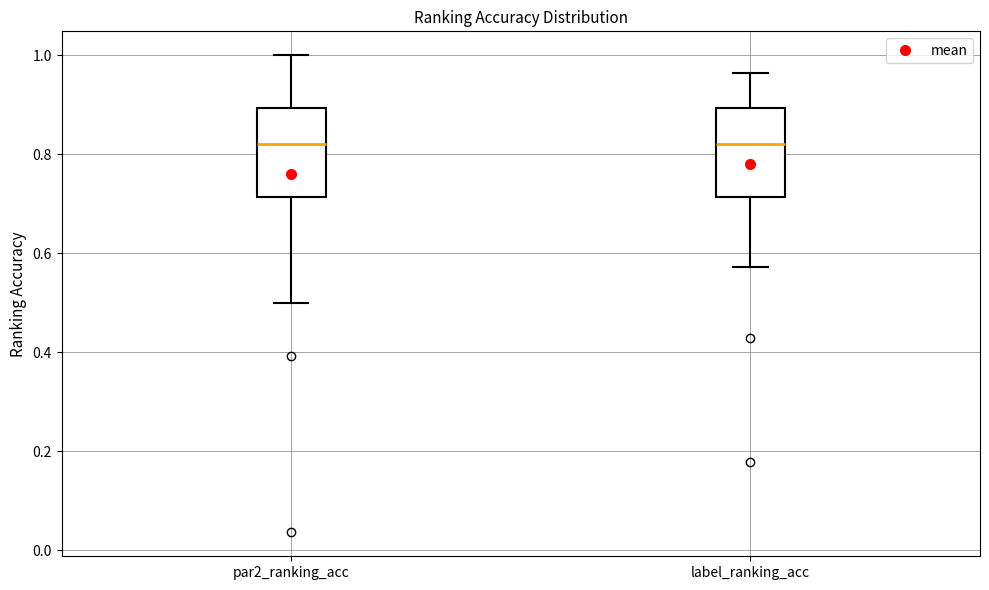

Reading left to right, transcribe this box plot: for each box, give where its median line is, the range the box spans, and where its two whiskers end, as read against the y-axis. The values are not printed on the chart, so give them approximately, as read against the axis.

par2_ranking_acc: median 0.82, box 0.72 to 0.90, whiskers 0.50 to 1.00
label_ranking_acc: median 0.82, box 0.72 to 0.90, whiskers 0.58 to 0.96